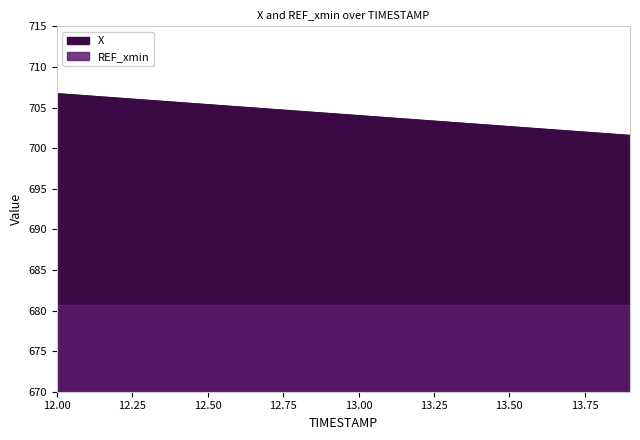

What is the difference between the maximum and second lowest values?

4.9